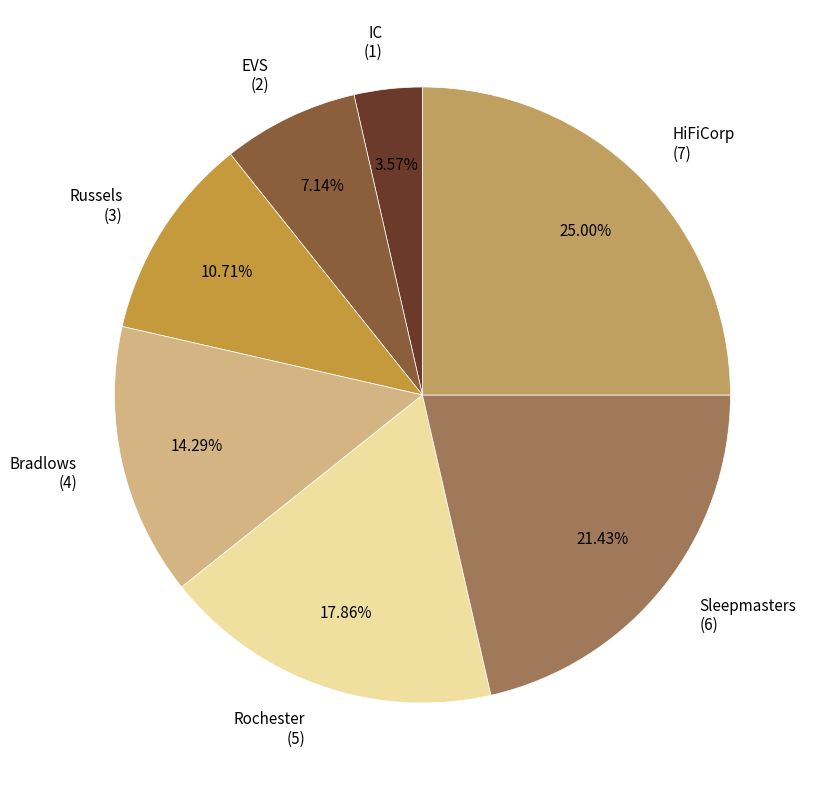

To the nearest percent, what portion does Bradlows represent?

14%